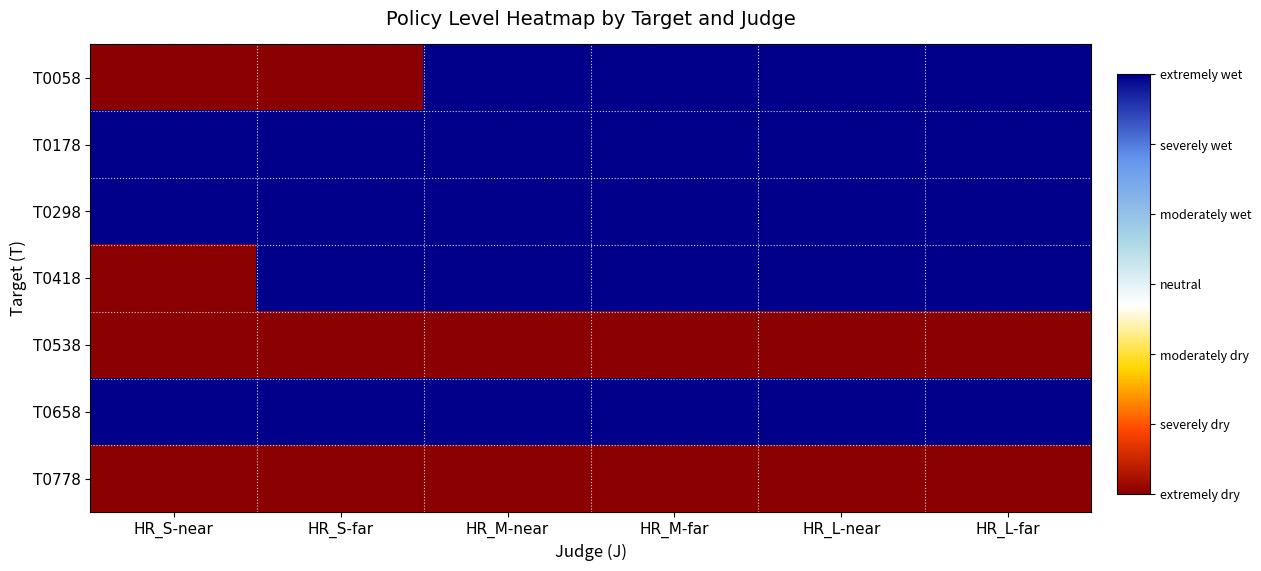

What is the total value across all series at HR_L-far?

5